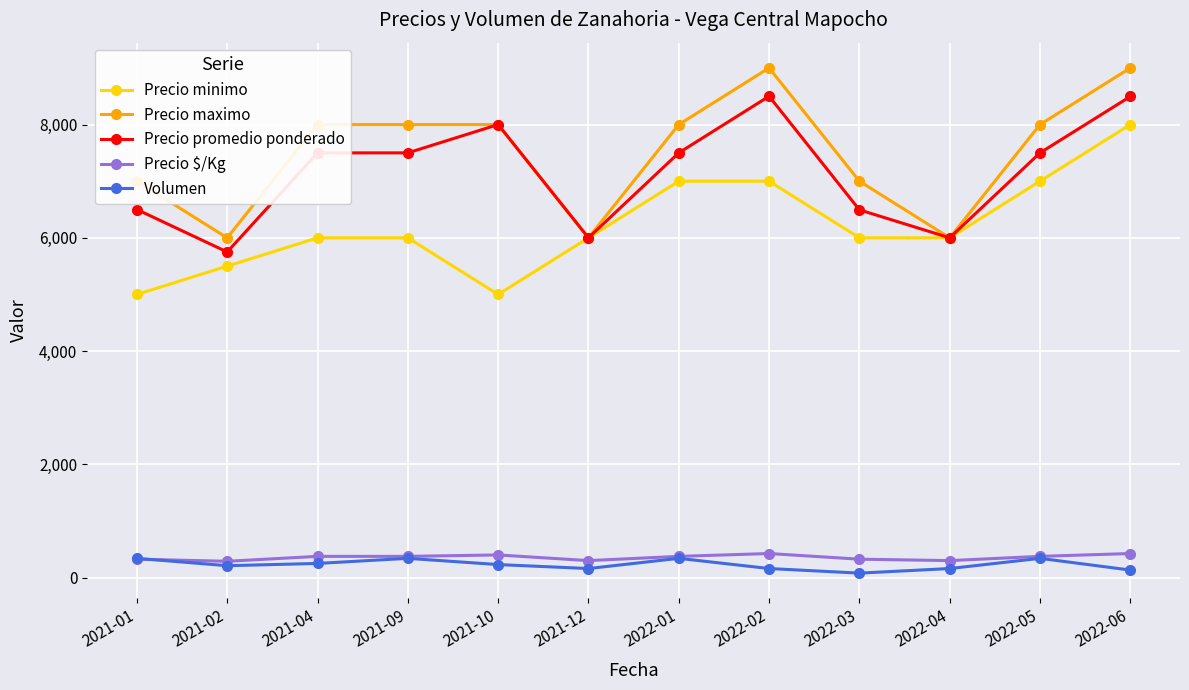

The value of Precio maximo at 2021-12 is 6000. True or false?

True